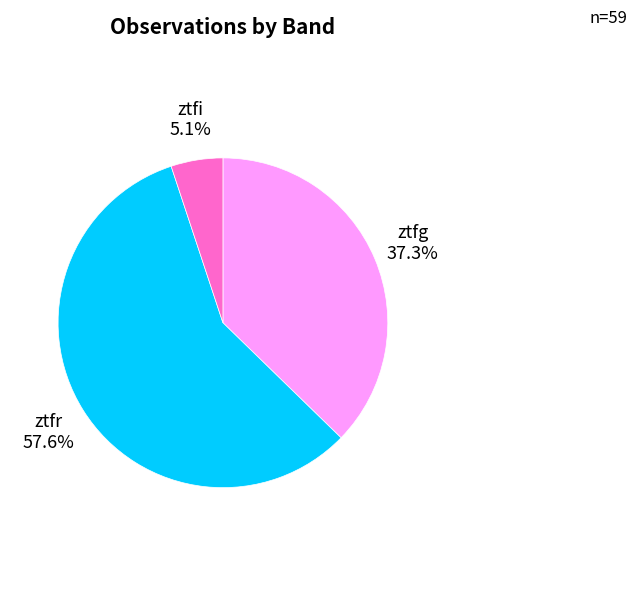

What is the total percentage of ztfg and ztfi?

42.4%